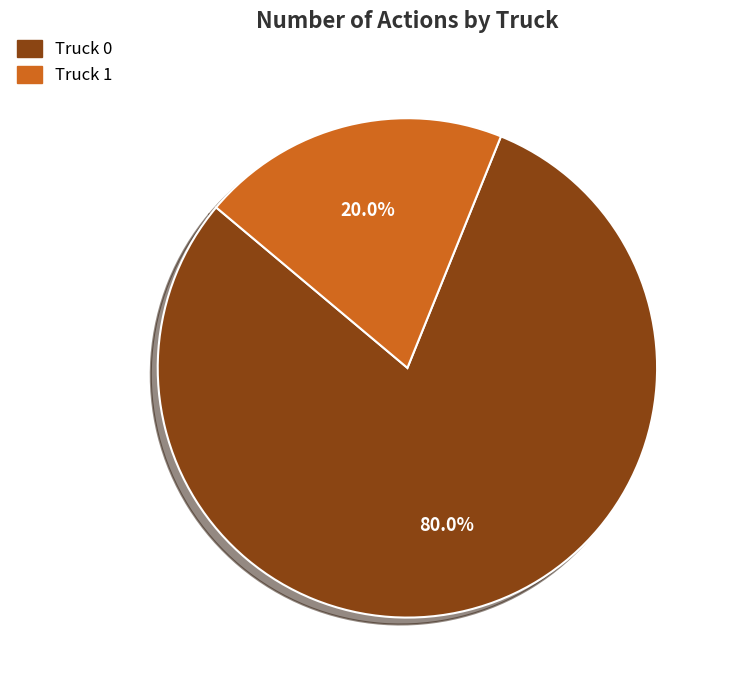

Count the number of slices in the pie.

2